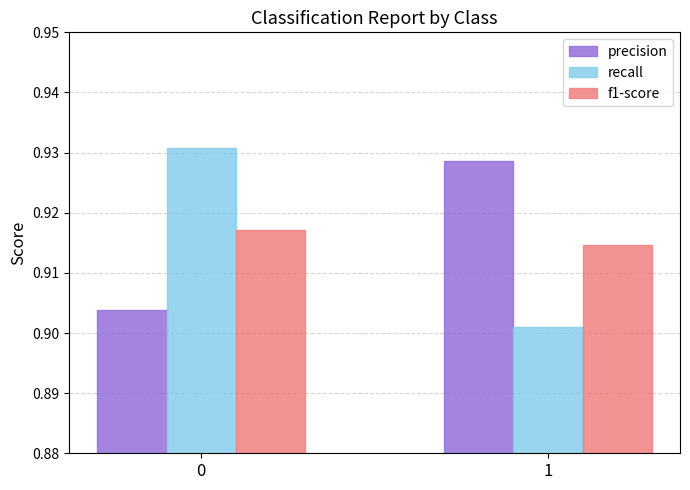

At 0, list the series in order from largest to smallest.

recall, f1-score, precision